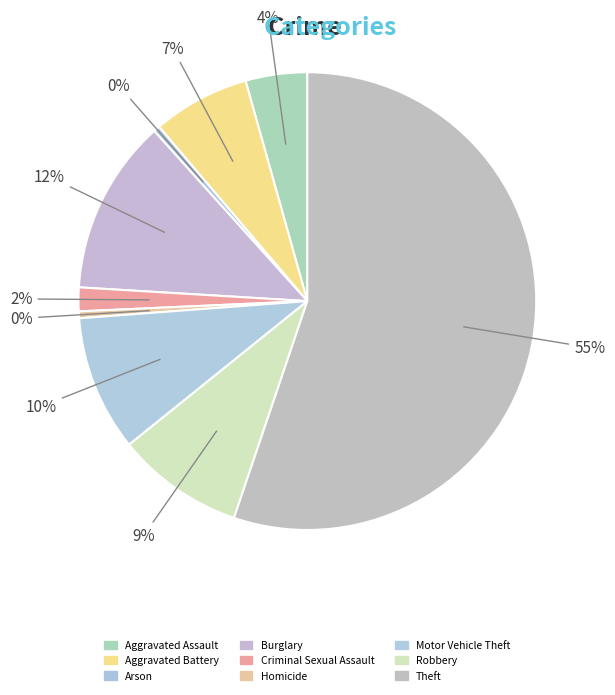

Is it true that Motor Vehicle Theft is 3% of the pie?

False